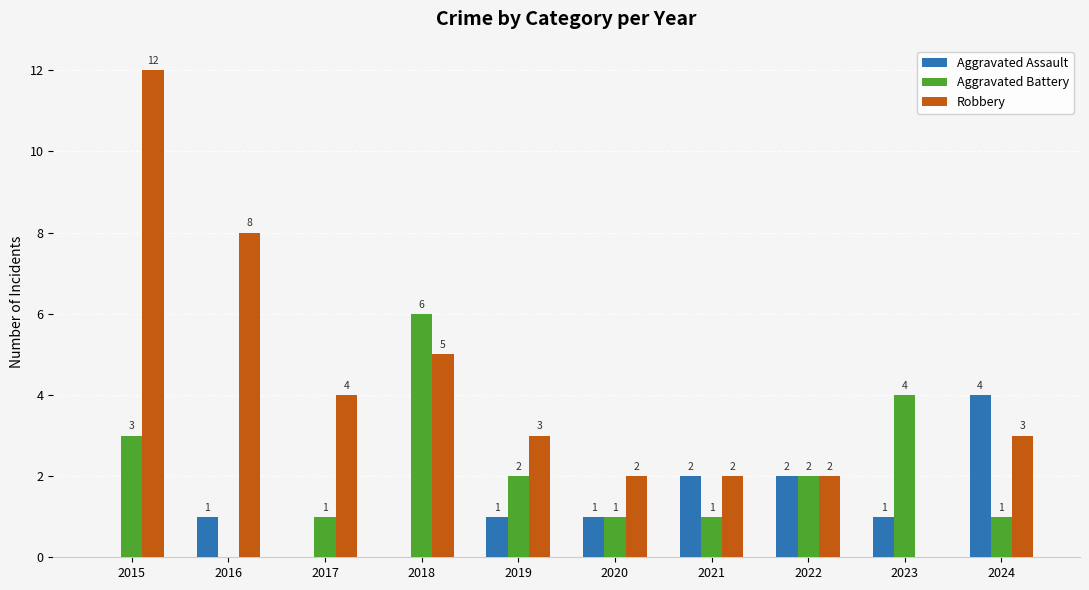

Is the value of Robbery at 2019 greater than the value of Aggravated Assault at 2017?

Yes